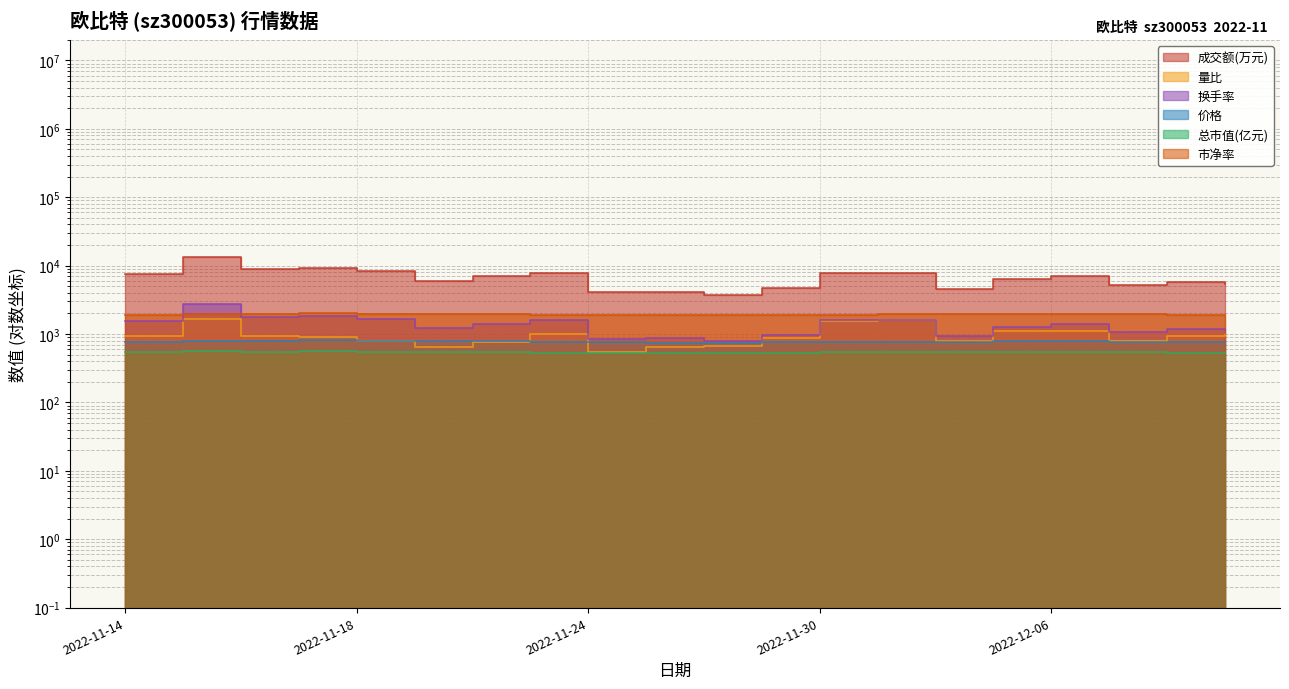

Where is the first local minimum for 量比?

2022-11-21